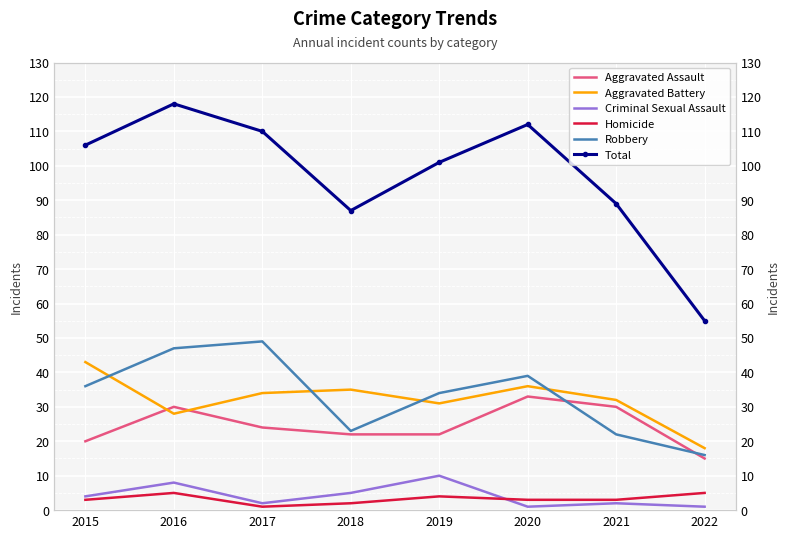

Does the chart display data point markers on the line(s)?

No